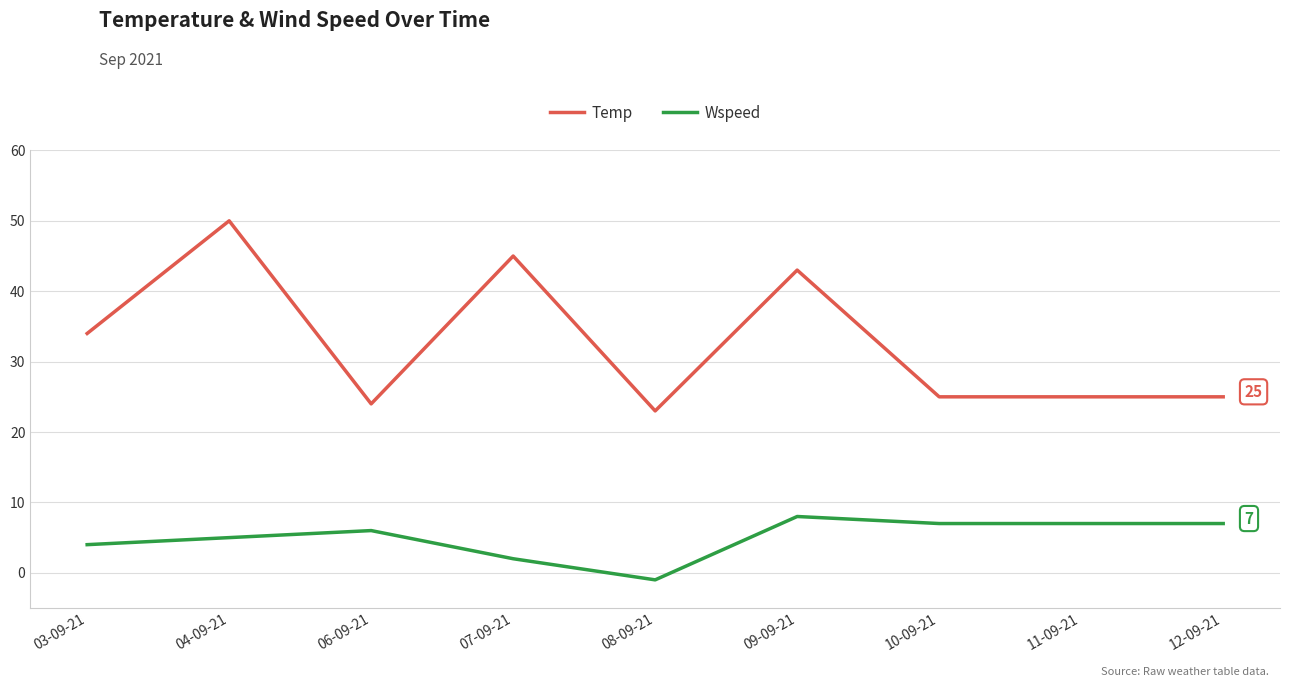

In Wspeed, how many points are higher than both neighbors (excluding endpoints)?

2